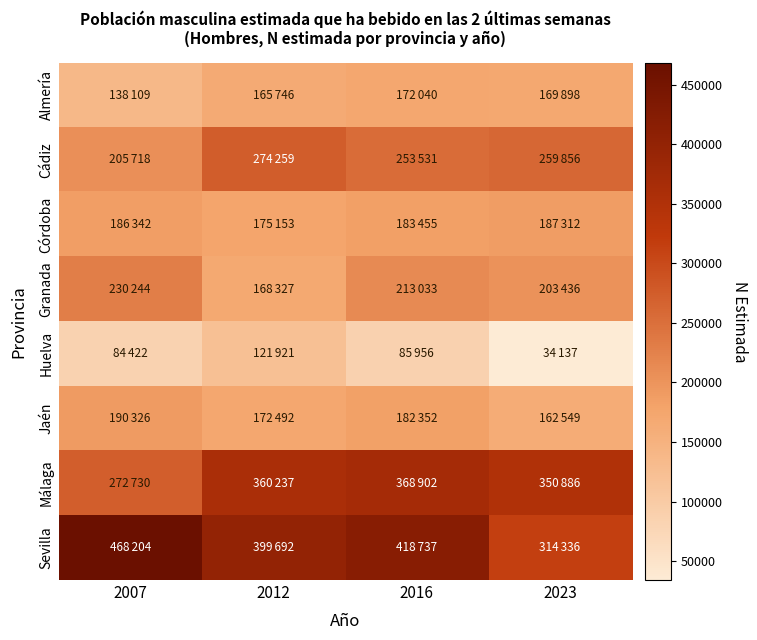

Rank the series at 2023 from highest to lowest value.

Málaga, Sevilla, Cádiz, Granada, Córdoba, Almería, Jaén, Huelva